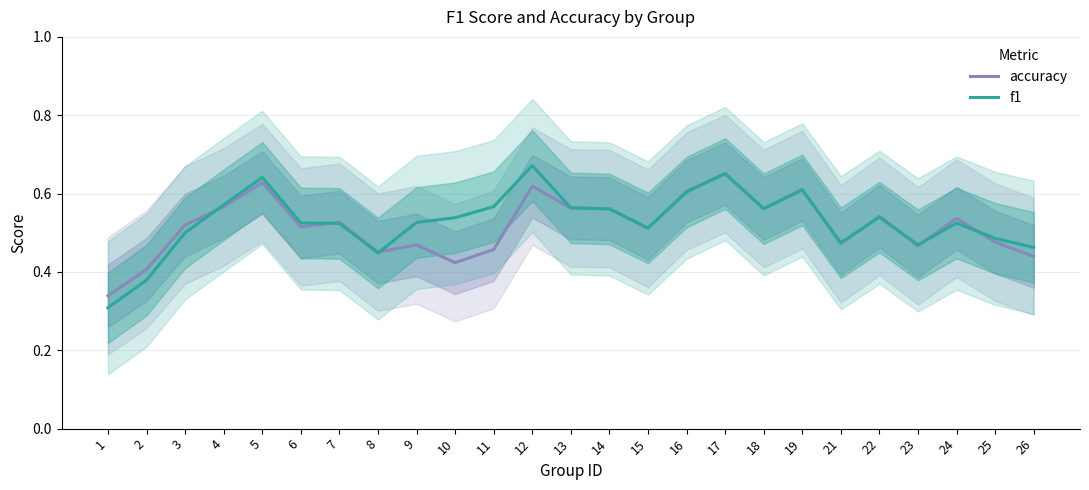

Which series ends up on top after the final intersection of f1 and accuracy?

f1